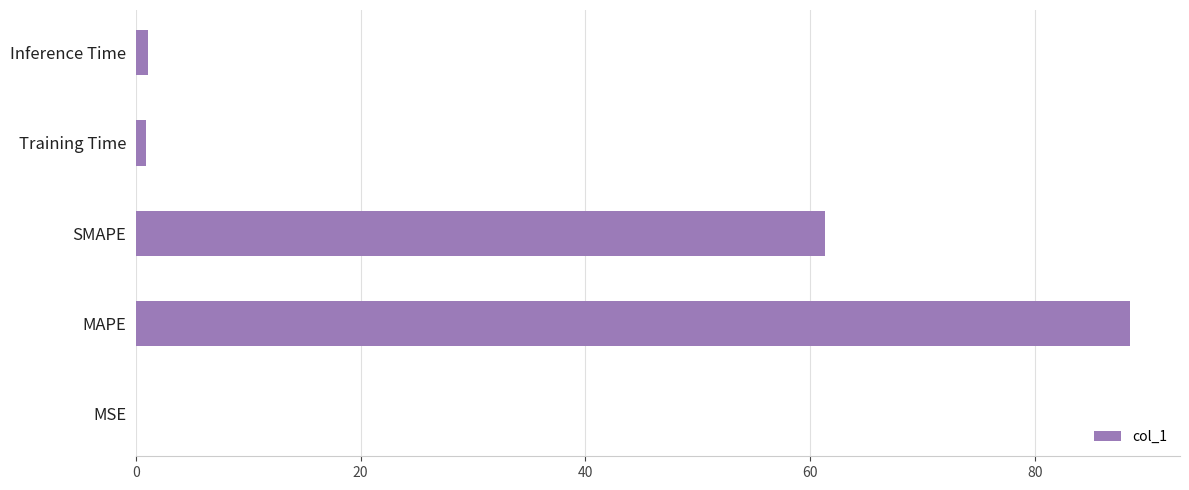

Which has a higher value, Inference Time or MAPE?

MAPE